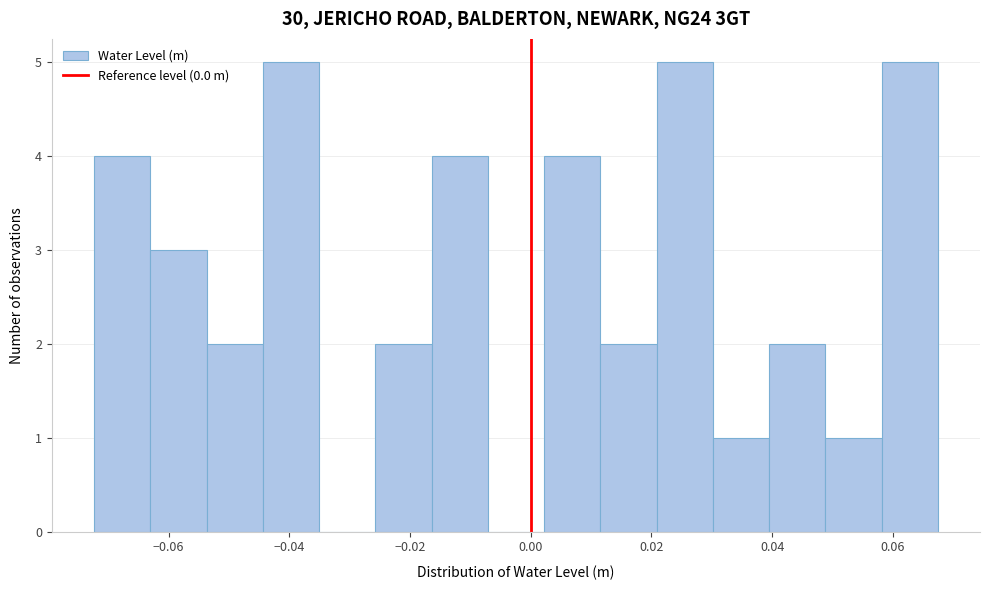

Reading left to right, list every bar in this chart as the range it spans on the x-axis followed by its height. Neither the bar edges nor the heights are printed on the chart, so give them approximately, as read against the axes.

-0.072 to -0.064: 4
-0.064 to -0.054: 3
-0.054 to -0.044: 2
-0.044 to -0.036: 5
-0.036 to -0.026: 0
-0.026 to -0.016: 2
-0.016 to -0.008: 4
-0.008 to 0.002: 0
0.002 to 0.012: 4
0.012 to 0.020: 2
0.020 to 0.030: 5
0.030 to 0.040: 1
0.040 to 0.048: 2
0.048 to 0.058: 1
0.058 to 0.068: 5